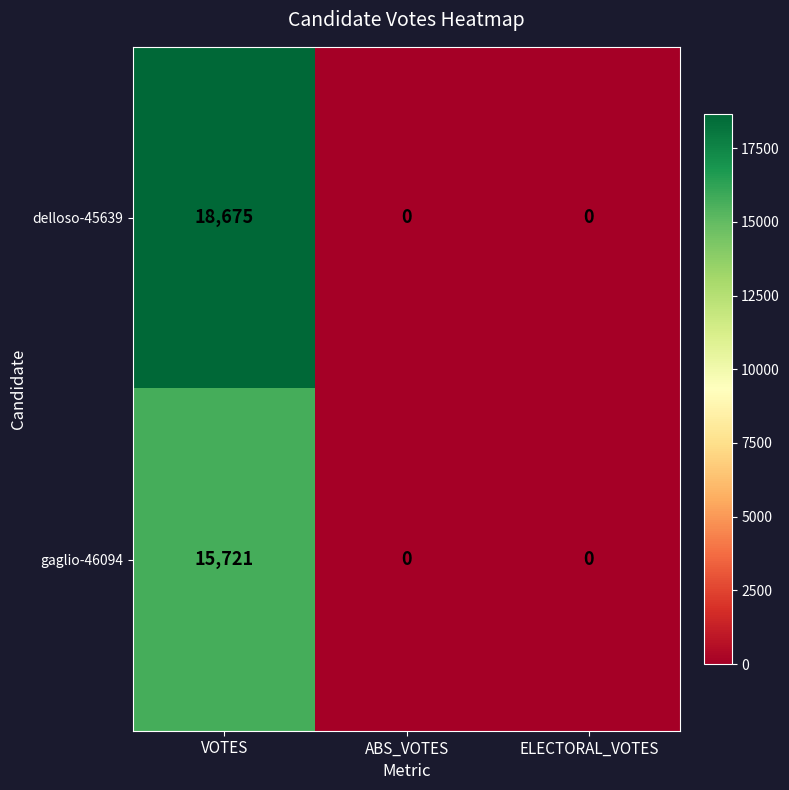

Count the delloso-45639 values in the range 0 to 18675.

3